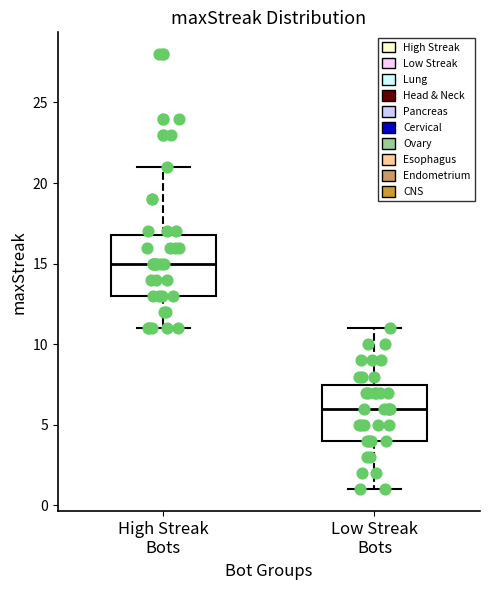

Reading left to right, read every box against the y-axis: the position of its median line, the range the box covers, and the ends of its whiskers. The values are not printed on the chart, so give them approximately, as read against the axis.

High Streak Bots: median 15.0, box 13.0 to 17.0, whiskers 11.0 to 21.0
Low Streak Bots: median 6.0, box 4.0 to 7.5, whiskers 1.0 to 11.0